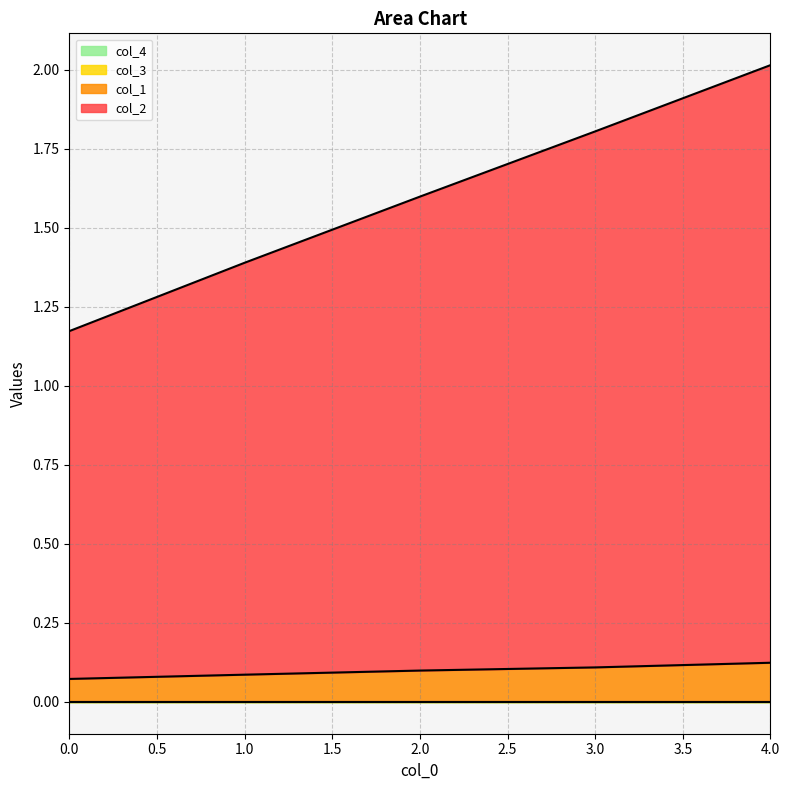

True or false: col_1 and col_2 intersect in this chart.

False